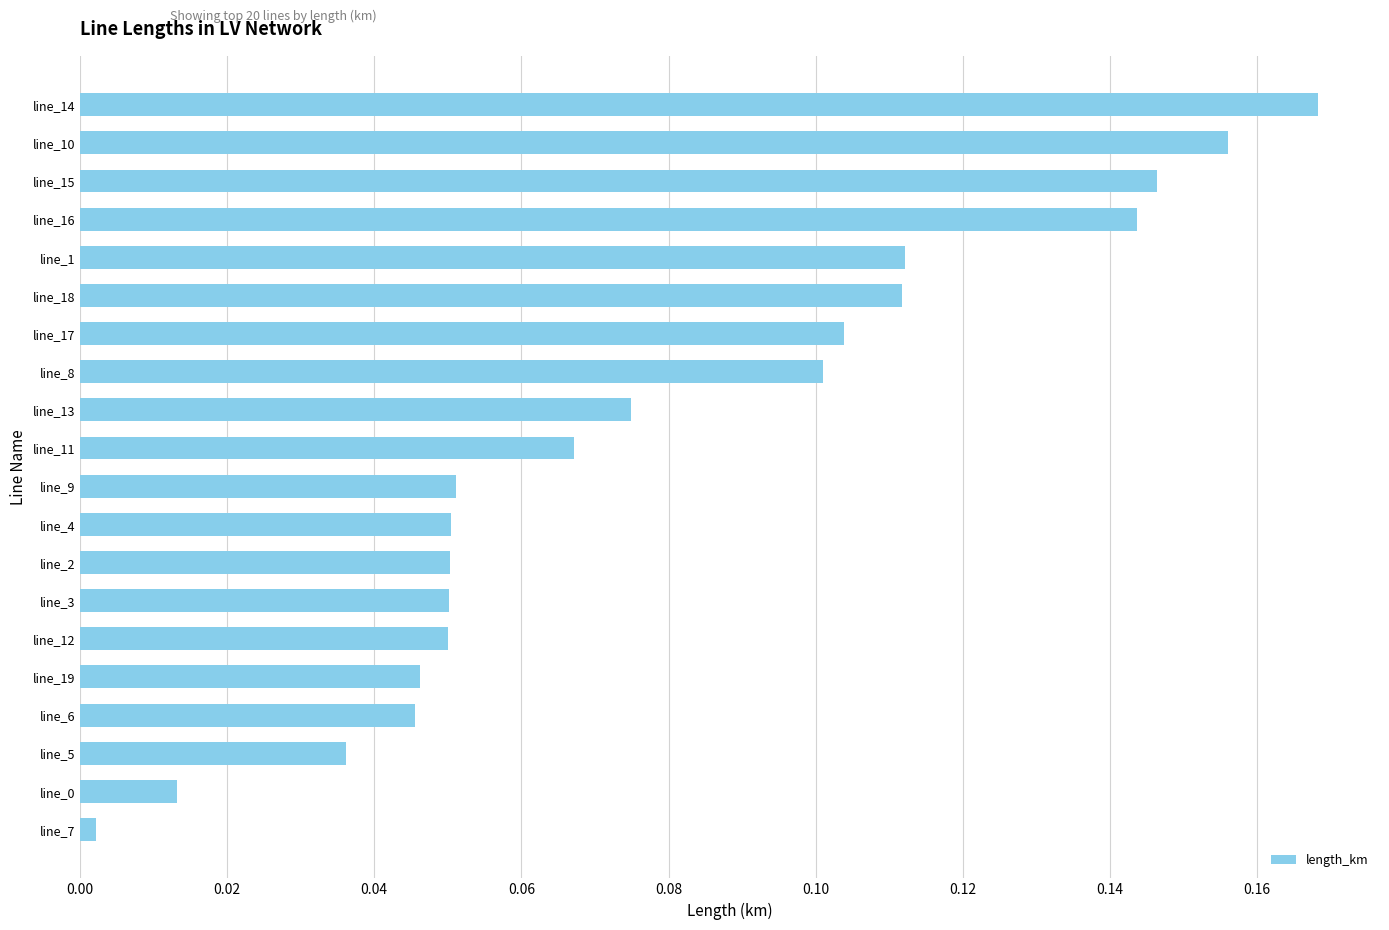

Is it true that the value at line_11 is 0.0?

False